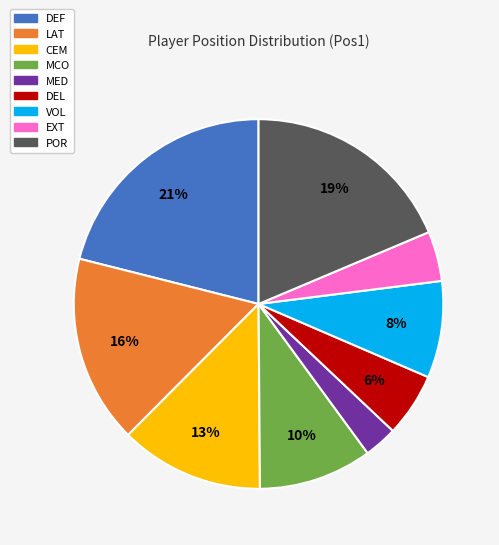

Which has a higher value, EXT or MED?

EXT